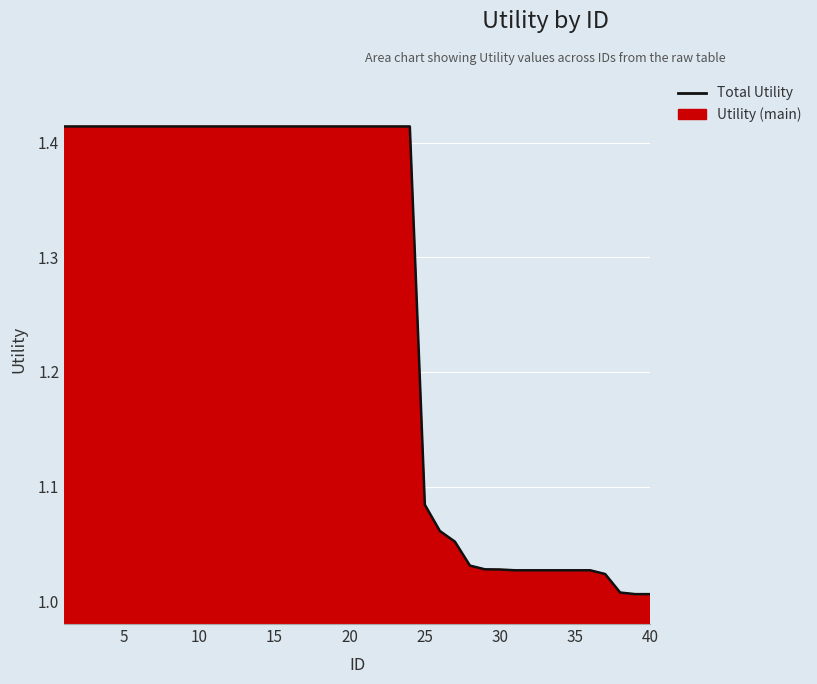

What is the value of the 19th point from the left?

1.4